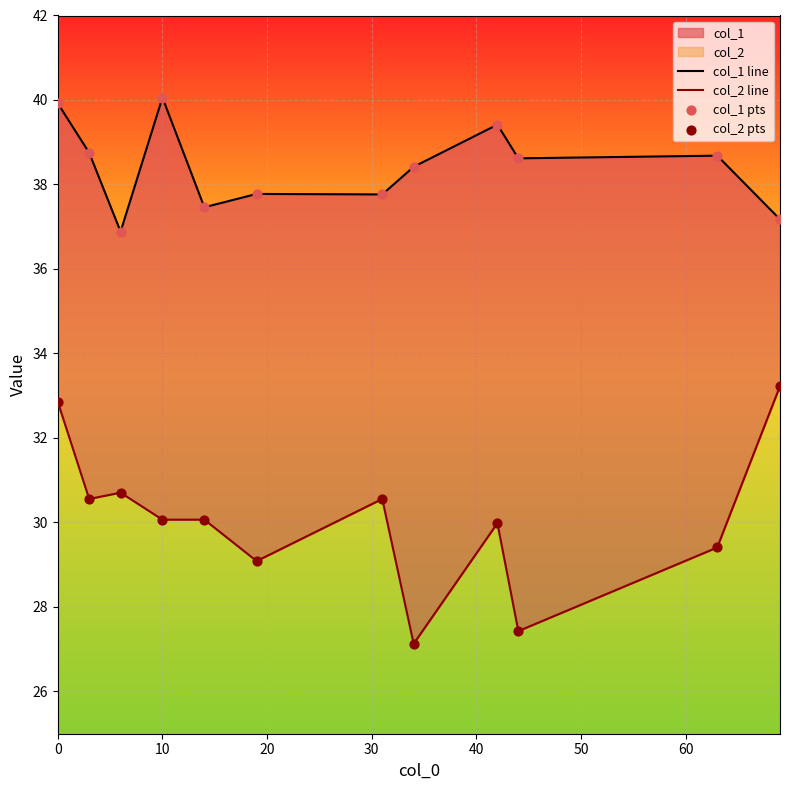

Is the value of col_1 line at 30 greater than the value of col_2 line at 70?

Yes